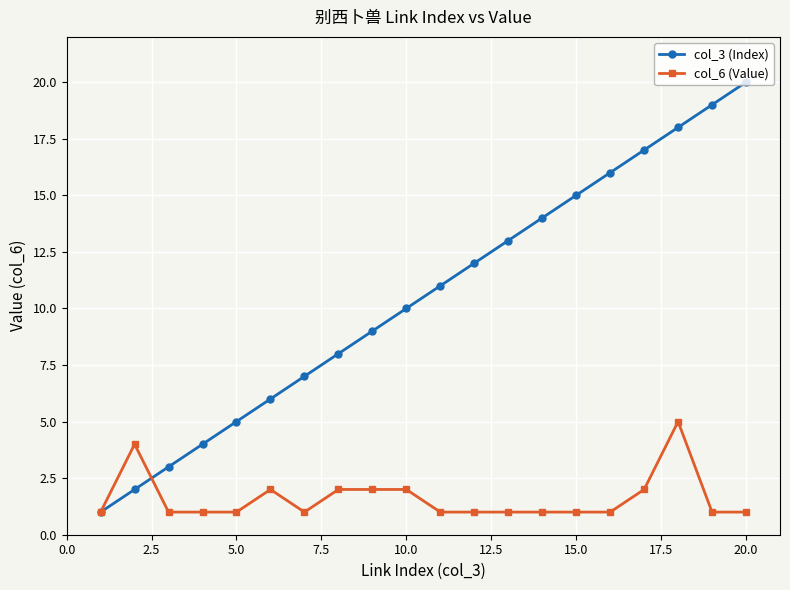

True or false: col_3 (Index) has more than 2 interior local peaks.

False